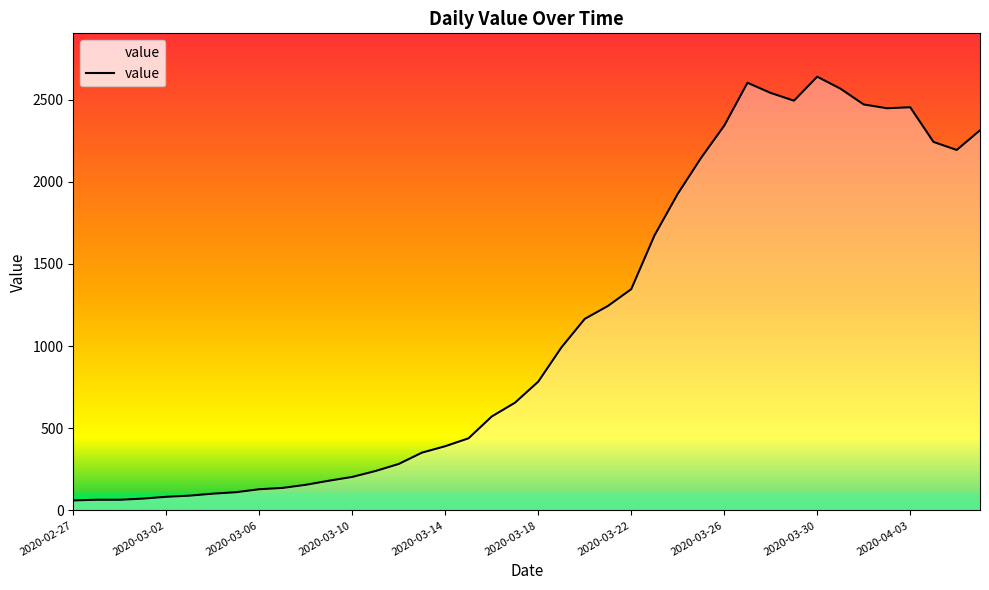

Does the chart display data point markers on the line(s)?

No